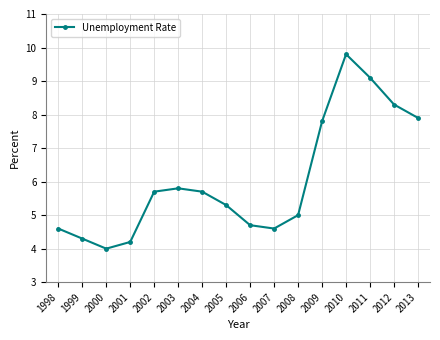

Between 2001 and 1998, which is larger?

1998